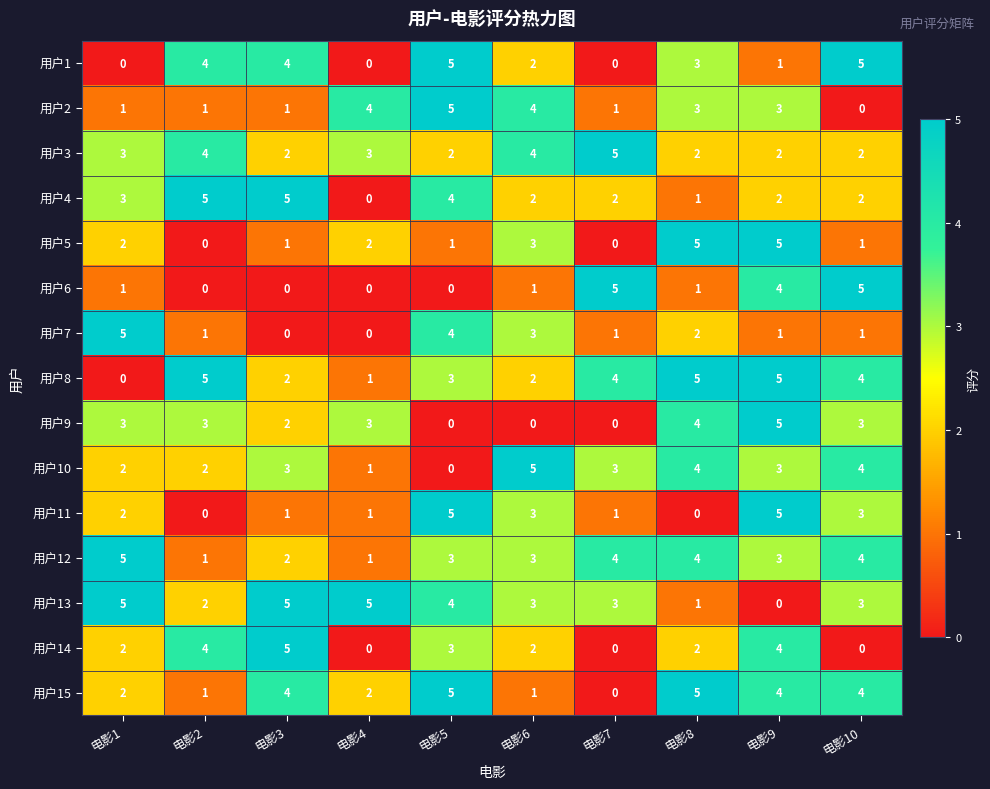

The value of 用户15 at 电影5 is 3. True or false?

False